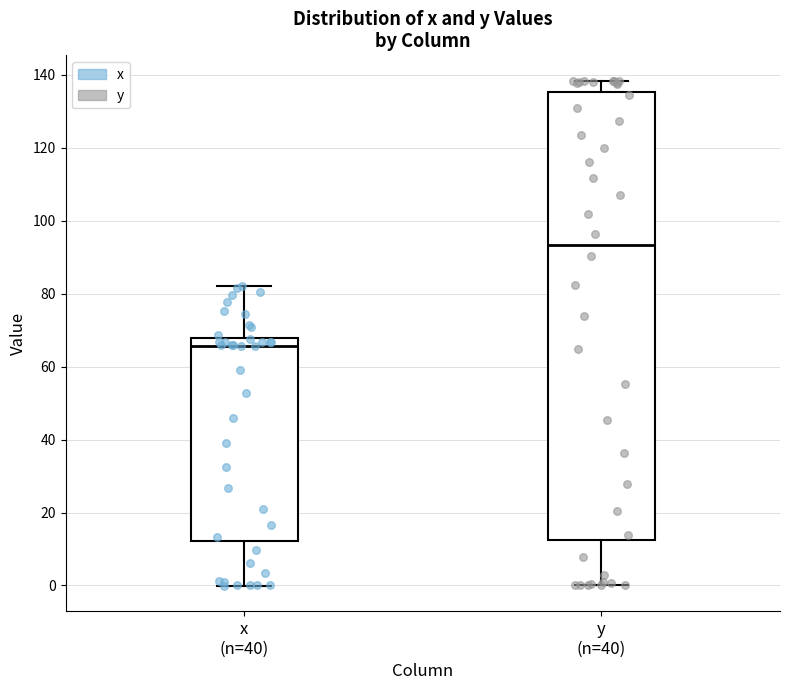

Where does the upper whisker of the box for x (n=40) end on the y-axis? The values are not printed on the chart, so give them approximately, as read against the axis.

82